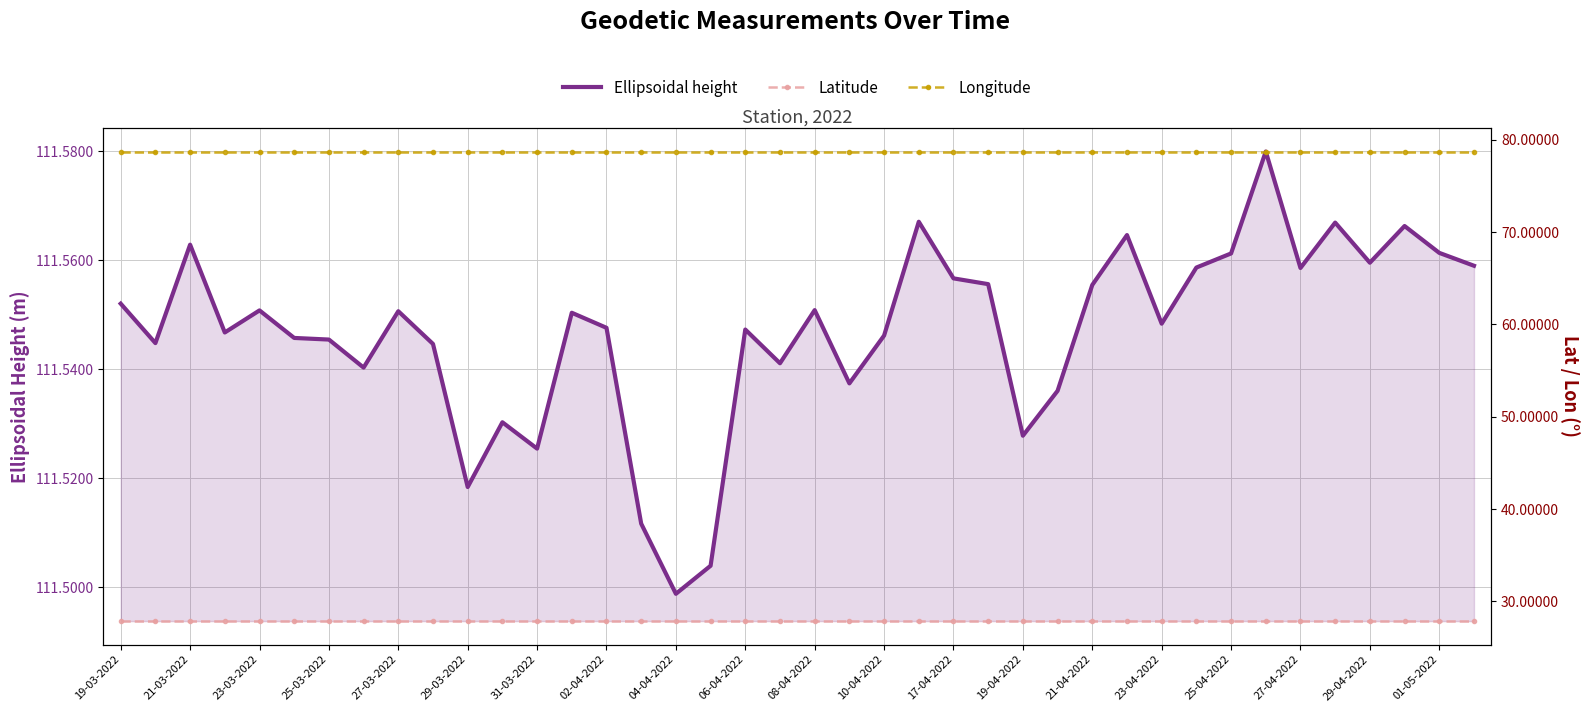

Which series has the largest total across all categories?

Ellipsoidal height